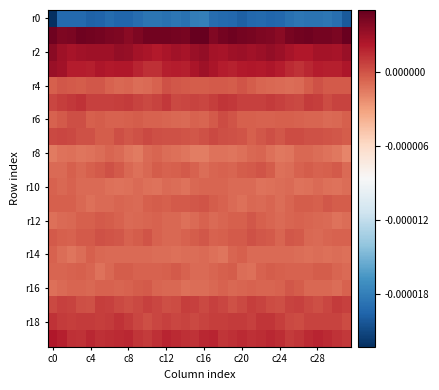

At which category is the sum across all series the highest?

c16